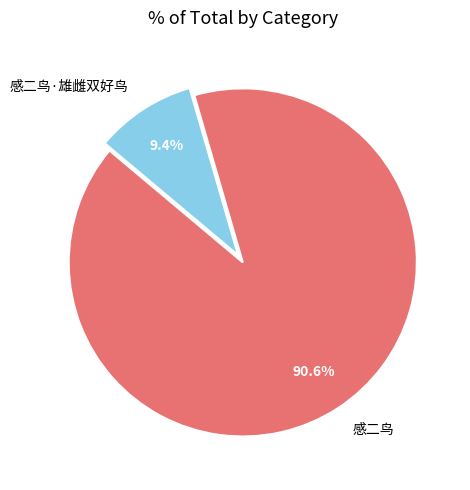

What is the smallest slice in the pie chart?

感二鸟·雄雌双好鸟